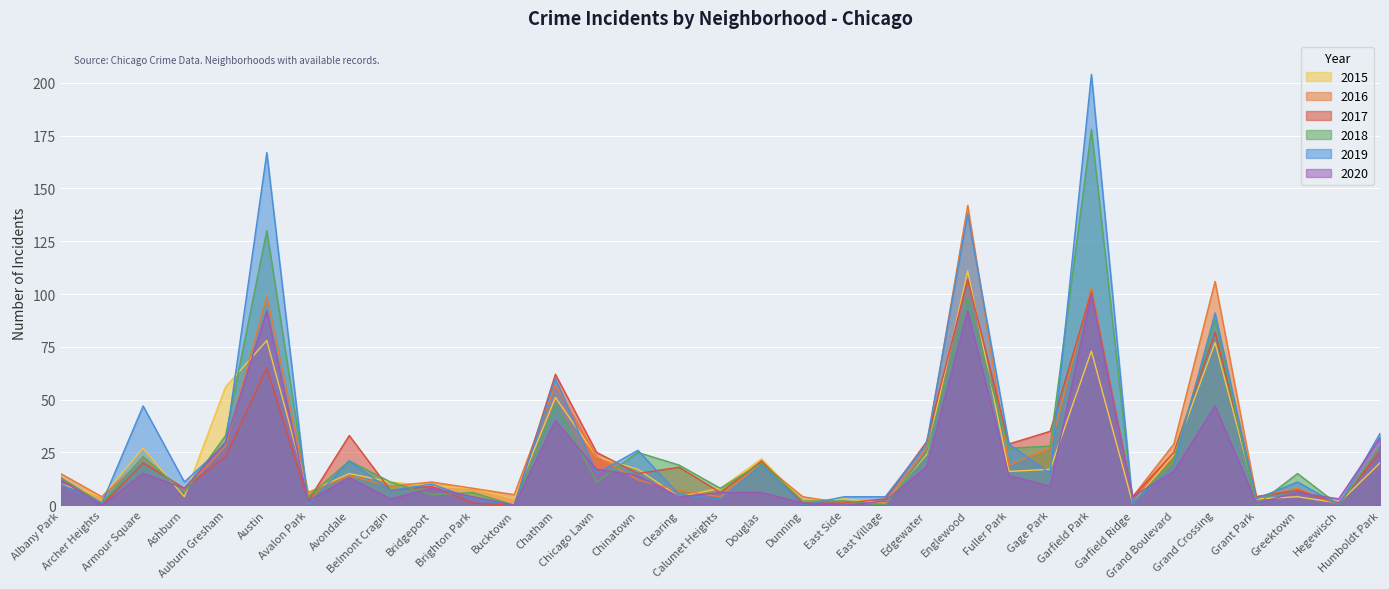

At which label is 2020 closest to 50?

Grand Crossing